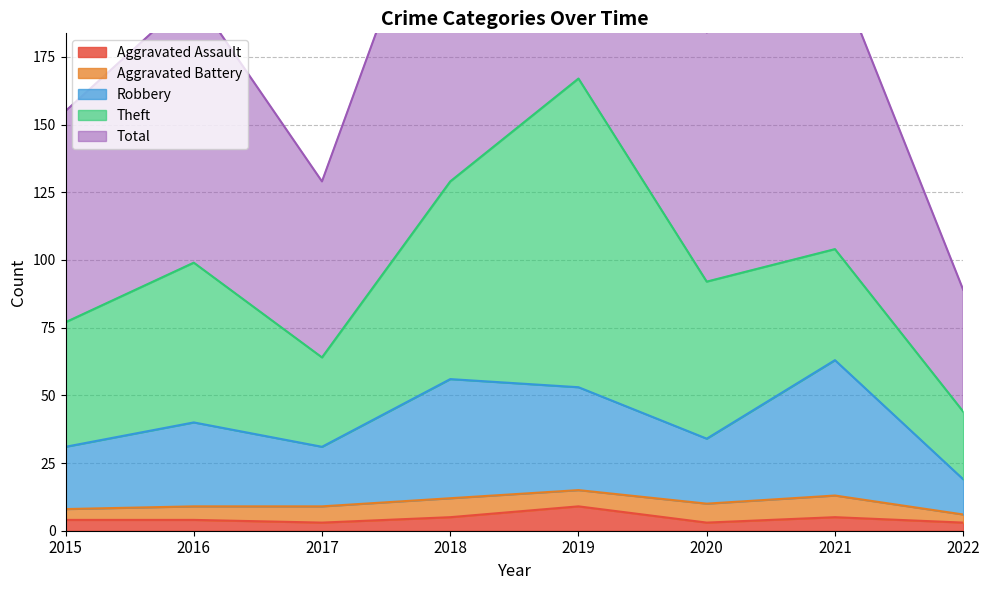

True or false: Aggravated Assault has a value of 5 at 2021.

True